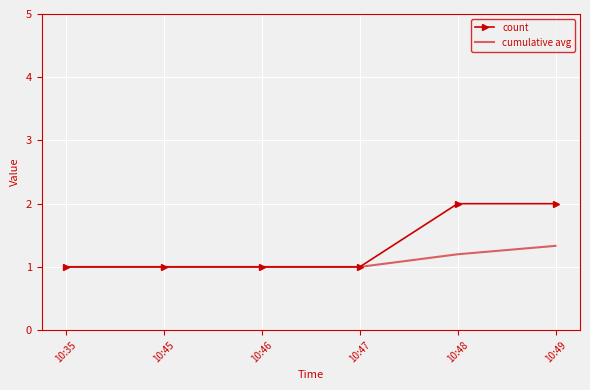

What is the sum of the count values at 10:46 and 10:45?

2.0